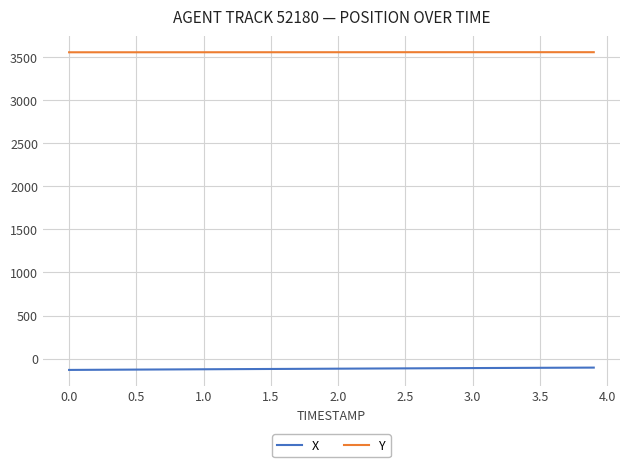

What is the highest value of the Y series?

3557.9